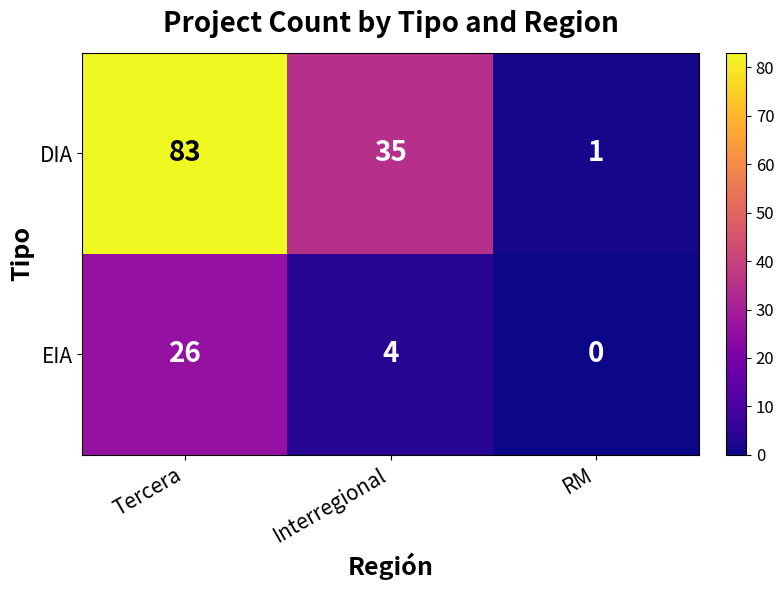

At Tercera, list the series in order from smallest to largest.

EIA, DIA